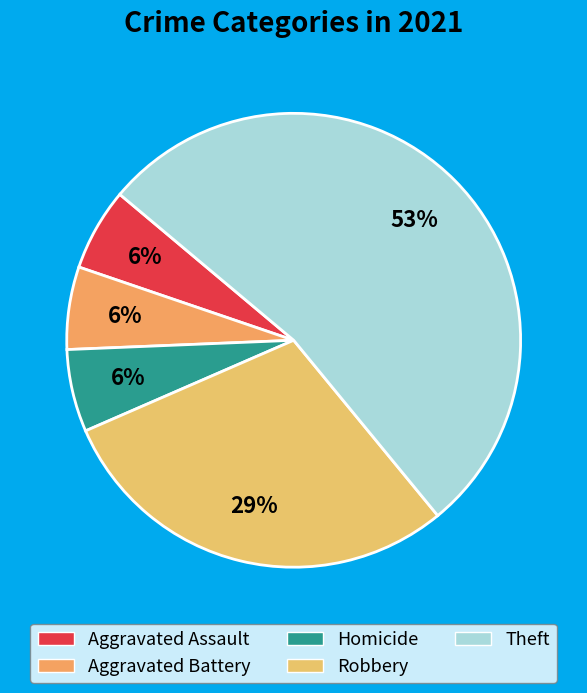

Is there any slice that represents more than half of the pie?

Yes